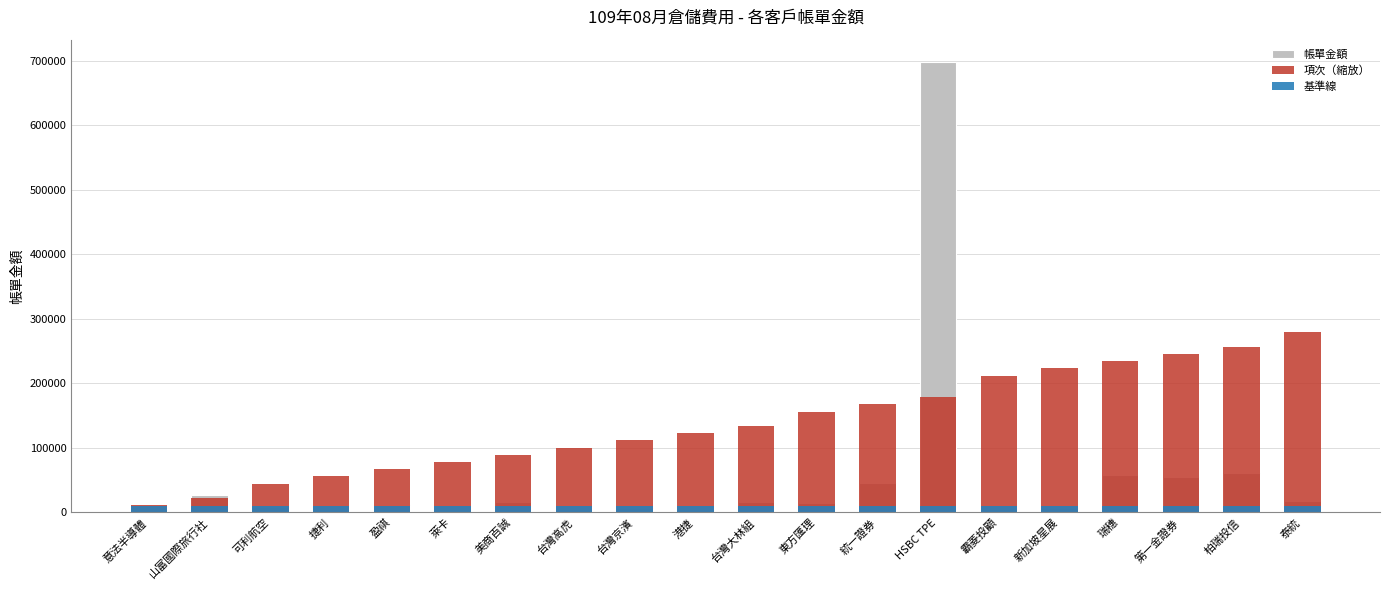

At which label does 帳單金額 first exceed 15462?

山富國際旅行社